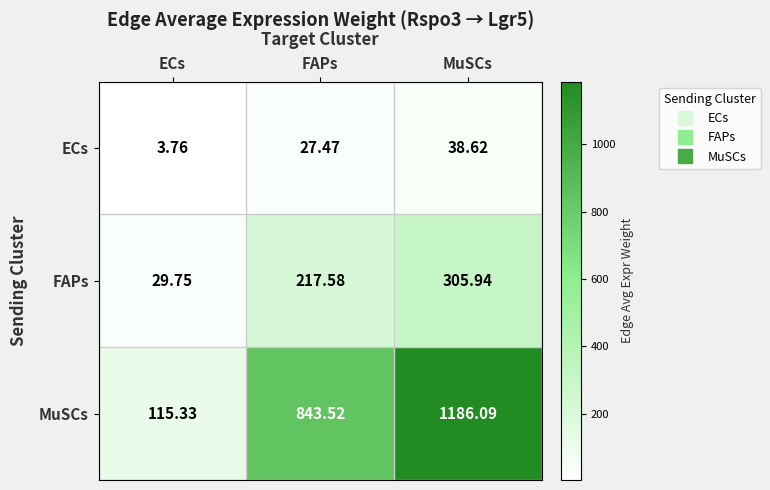

Is the value of MuSCs at MuSCs greater than the value of ECs at FAPs?

Yes